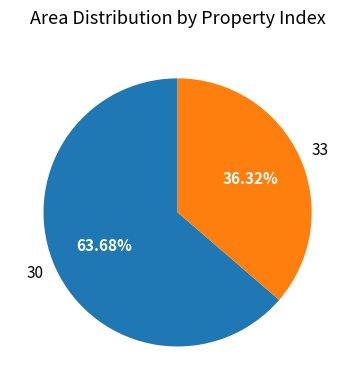

To the nearest percent, what portion does 30 represent?

64%